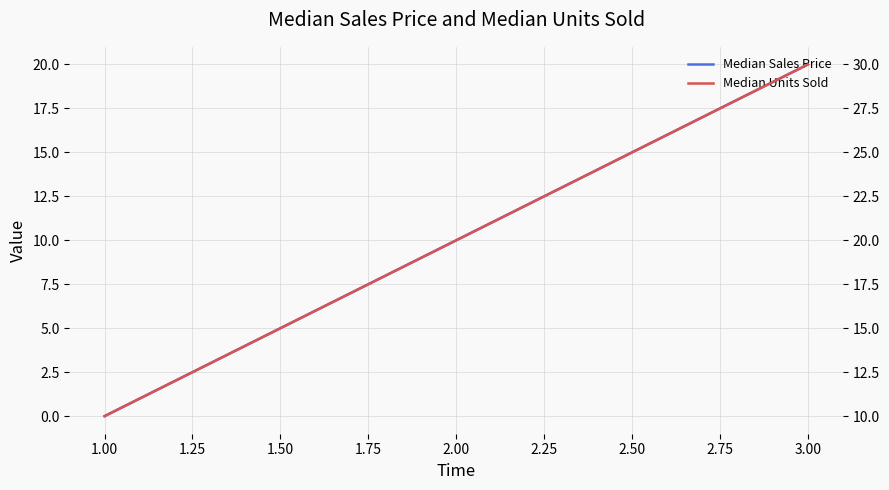

Reading left to right, transcribe all the data shown in this chart.

Median Sales Price: 0	10	20
Median Units Sold: 10	20	30